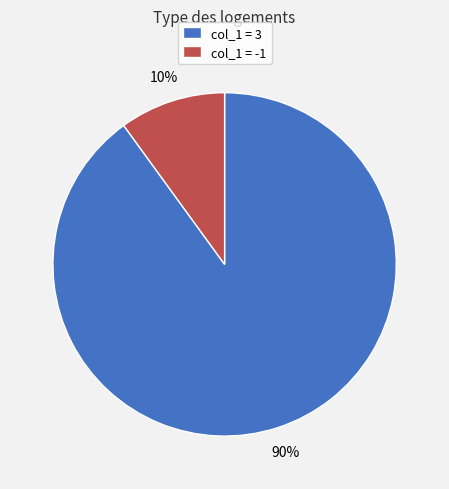

To the nearest percent, what is the combined percentage of col_1 = 3 and col_1 = -1?

100%